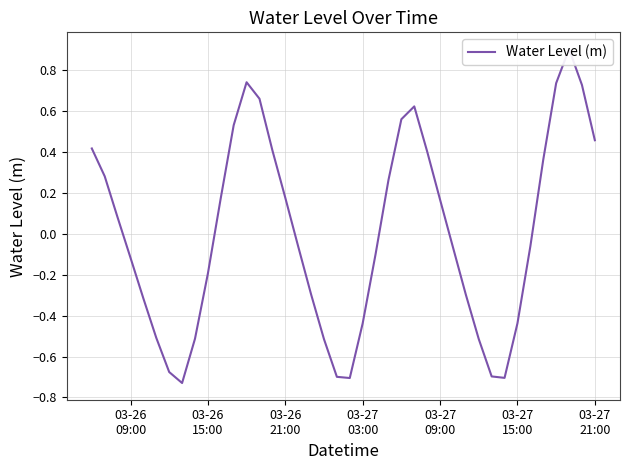

Does the chart display data point markers on the line(s)?

No